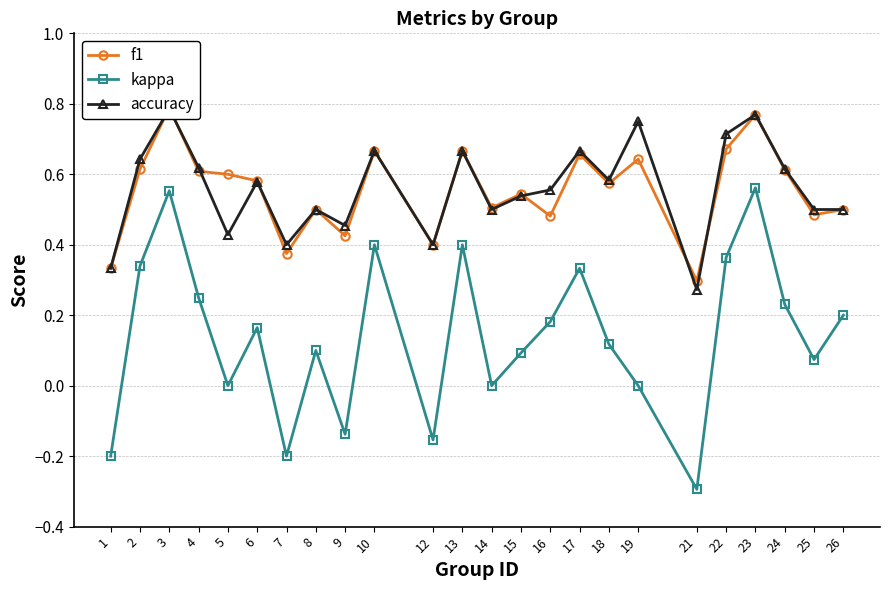

What is the difference between the accuracy values at 1 and 12?

0.1